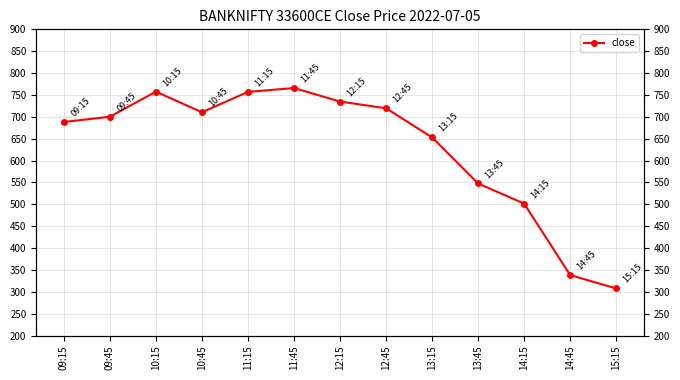

True or false: the data shows 501.9 at 14:15.

True